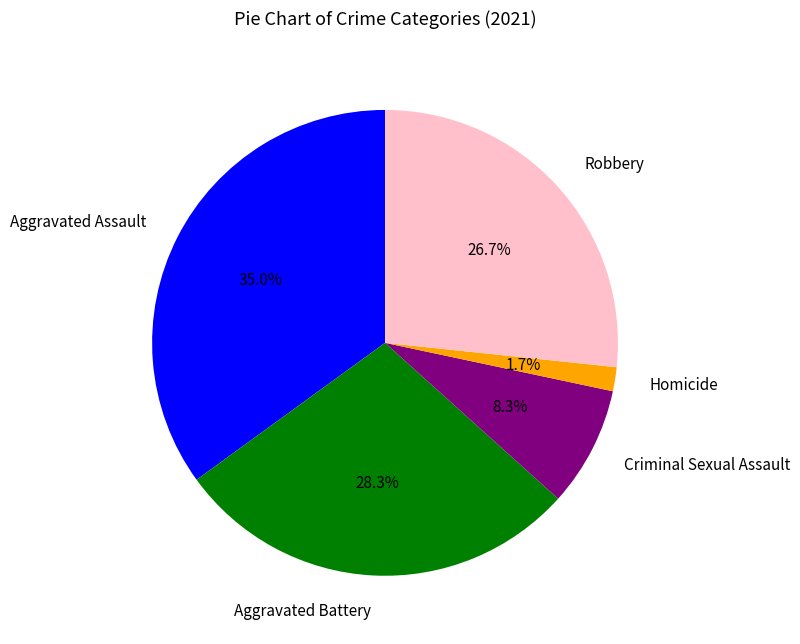

How much of the chart is everything except Robbery?

73.3%